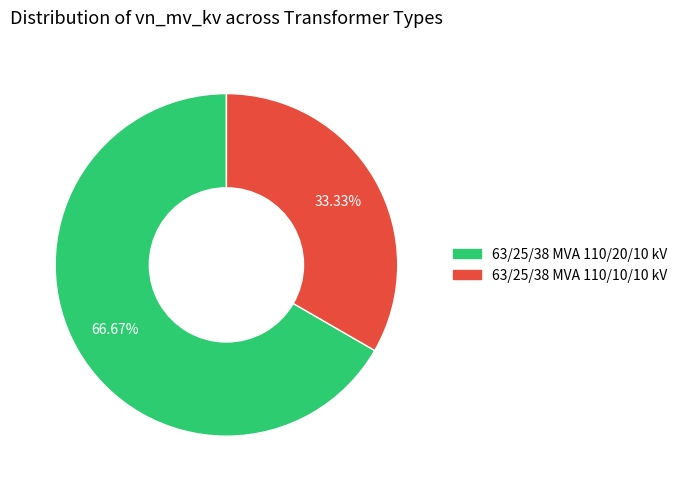

Which category accounts for the majority?

63/25/38 MVA 110/20/10 kV